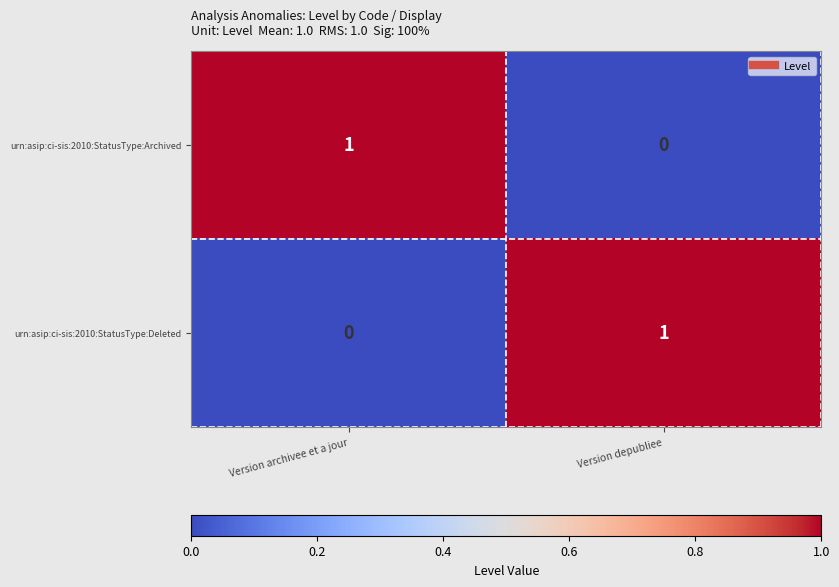

Where is urn:asip:ci-sis:2010:StatusType:Archived nearest to the value 0?

Version depubliee